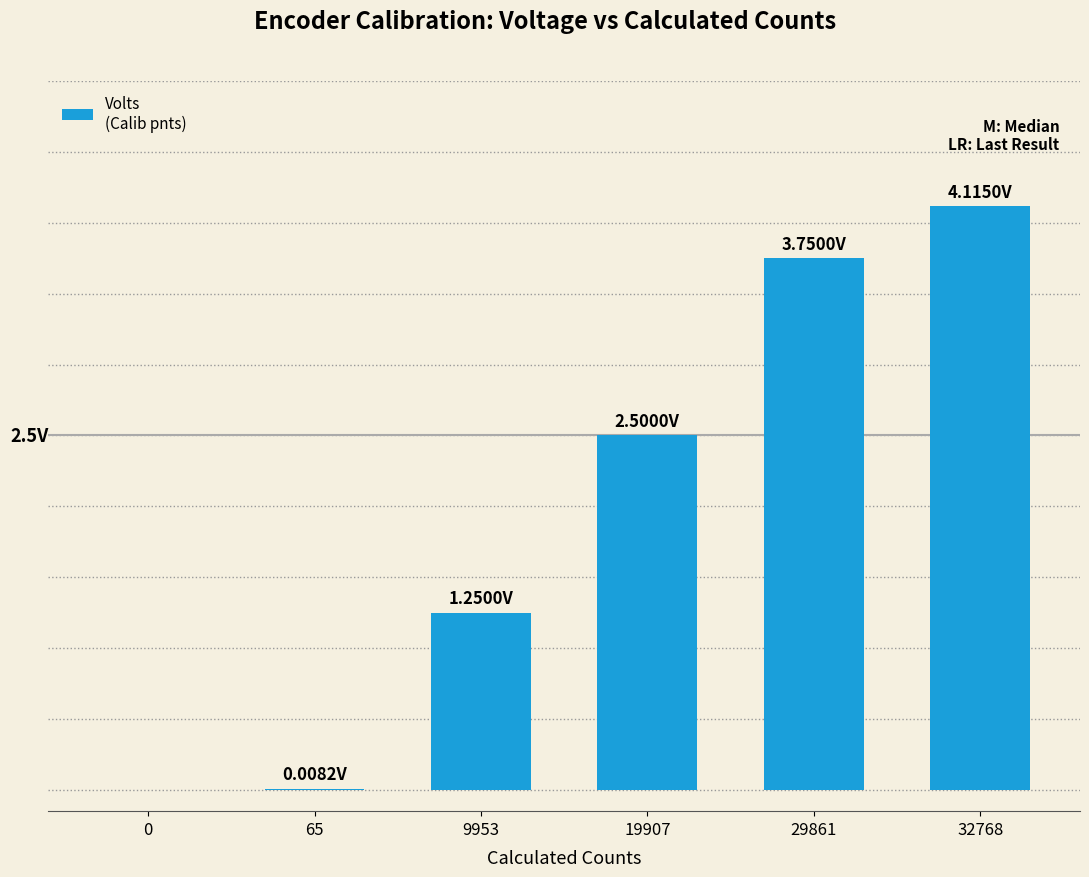

Where does the data first go above 2?

19907